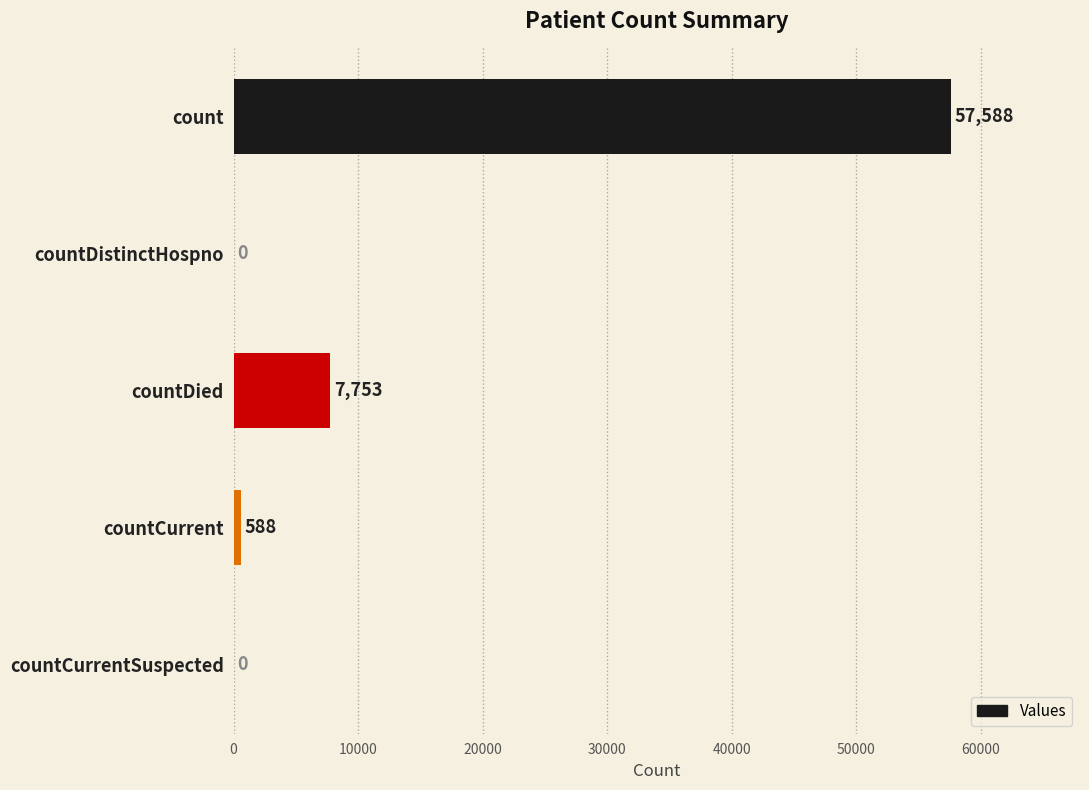

What is the sum of the values at countDied and countCurrentSuspected?

7753